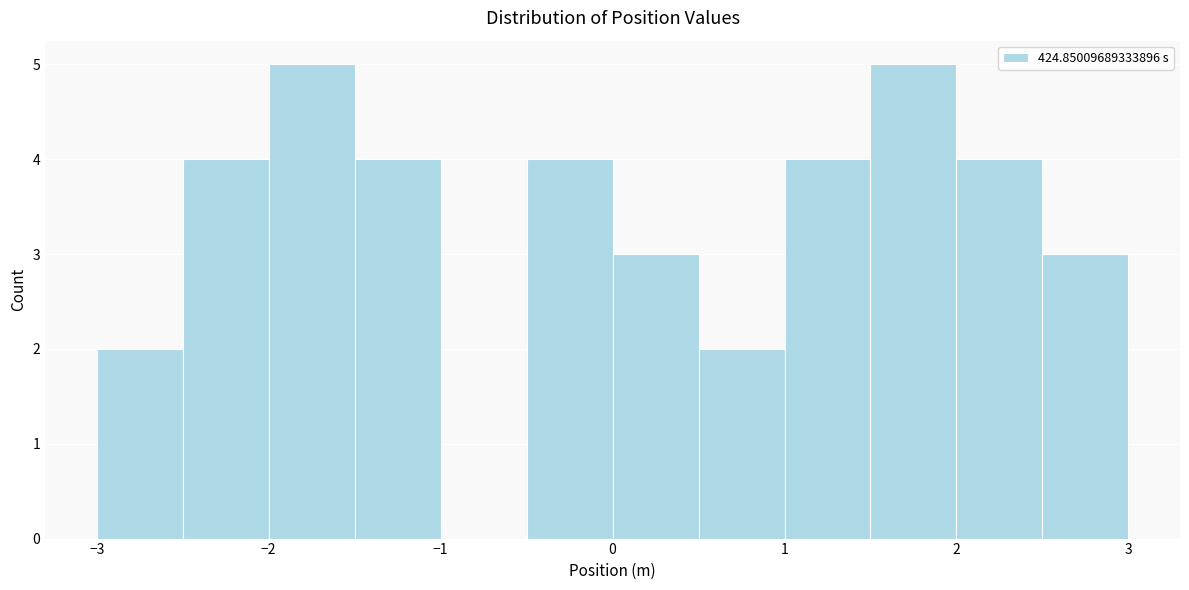

Reading left to right, transcribe this chart: for each bar, give the range it covers on the x-axis and its height. The values are not printed on the chart, so give them approximately, as read against the axis.

-3.0 to -2.5: 2
-2.5 to -2.0: 4
-2.0 to -1.5: 5
-1.5 to -1.0: 4
-1.0 to -0.5: 0
-0.5 to 0.0: 4
0.0 to 0.5: 3
0.5 to 1.0: 2
1.0 to 1.5: 4
1.5 to 2.0: 5
2.0 to 2.5: 4
2.5 to 3.0: 3